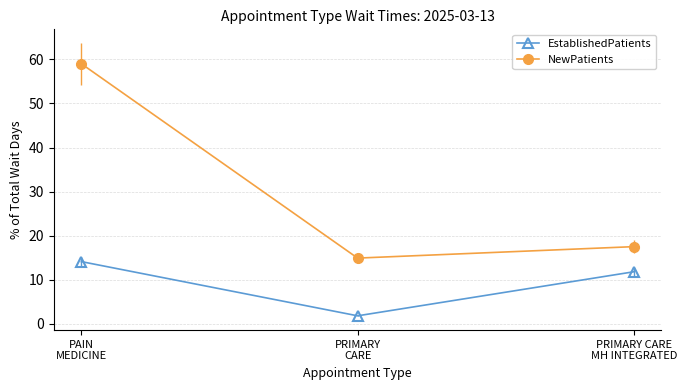

What is the total value across all series at PRIMARY CARE
MH INTEGRATED?

29.3